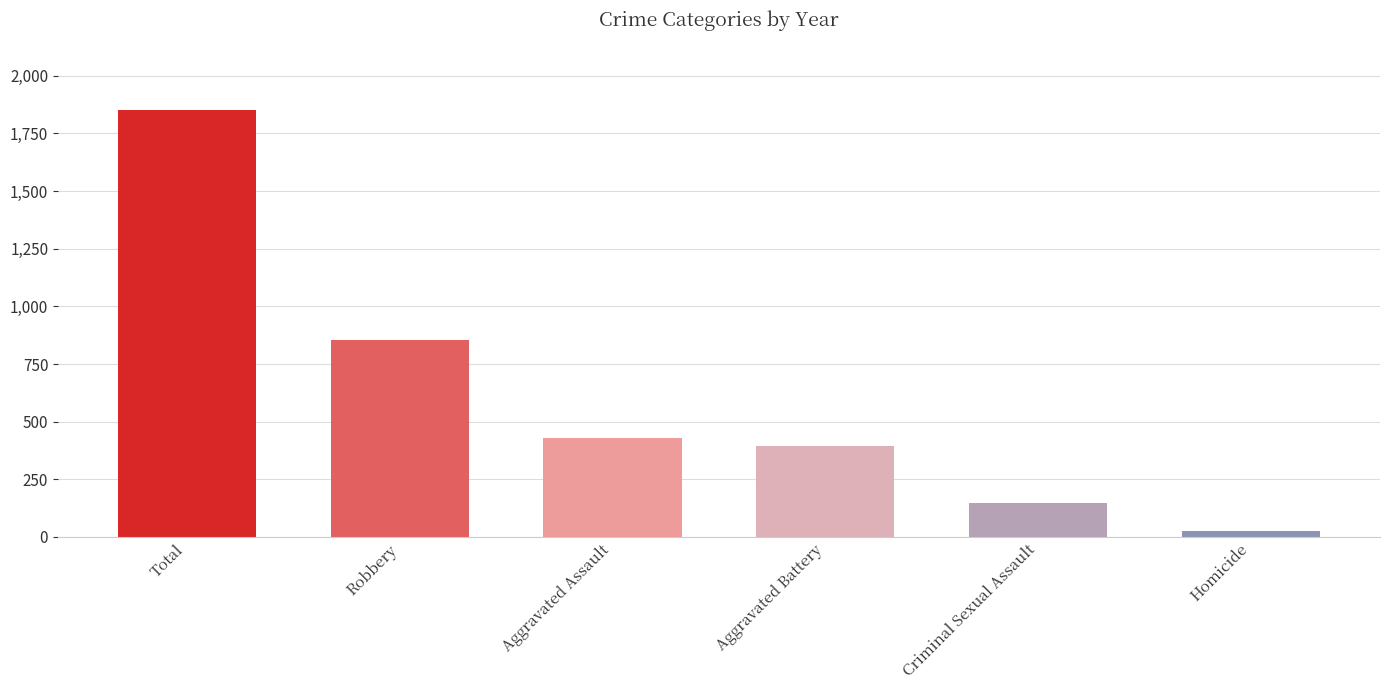

Between Homicide and Criminal Sexual Assault, which is larger?

Criminal Sexual Assault